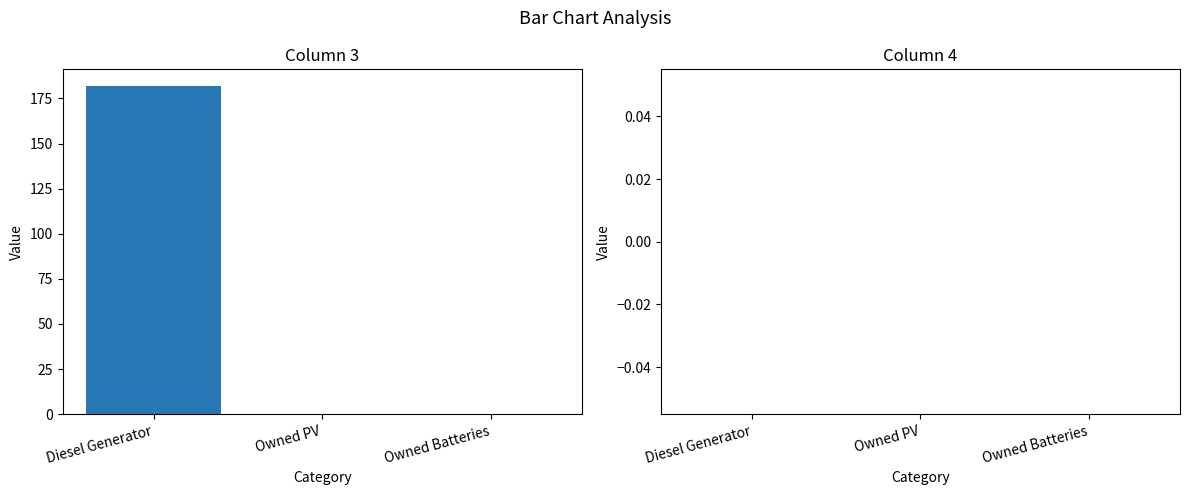

Reading left to right, what are all the values shown in this chart?

Diesel Generator=182	Owned PV=0	Owned Batteries=0